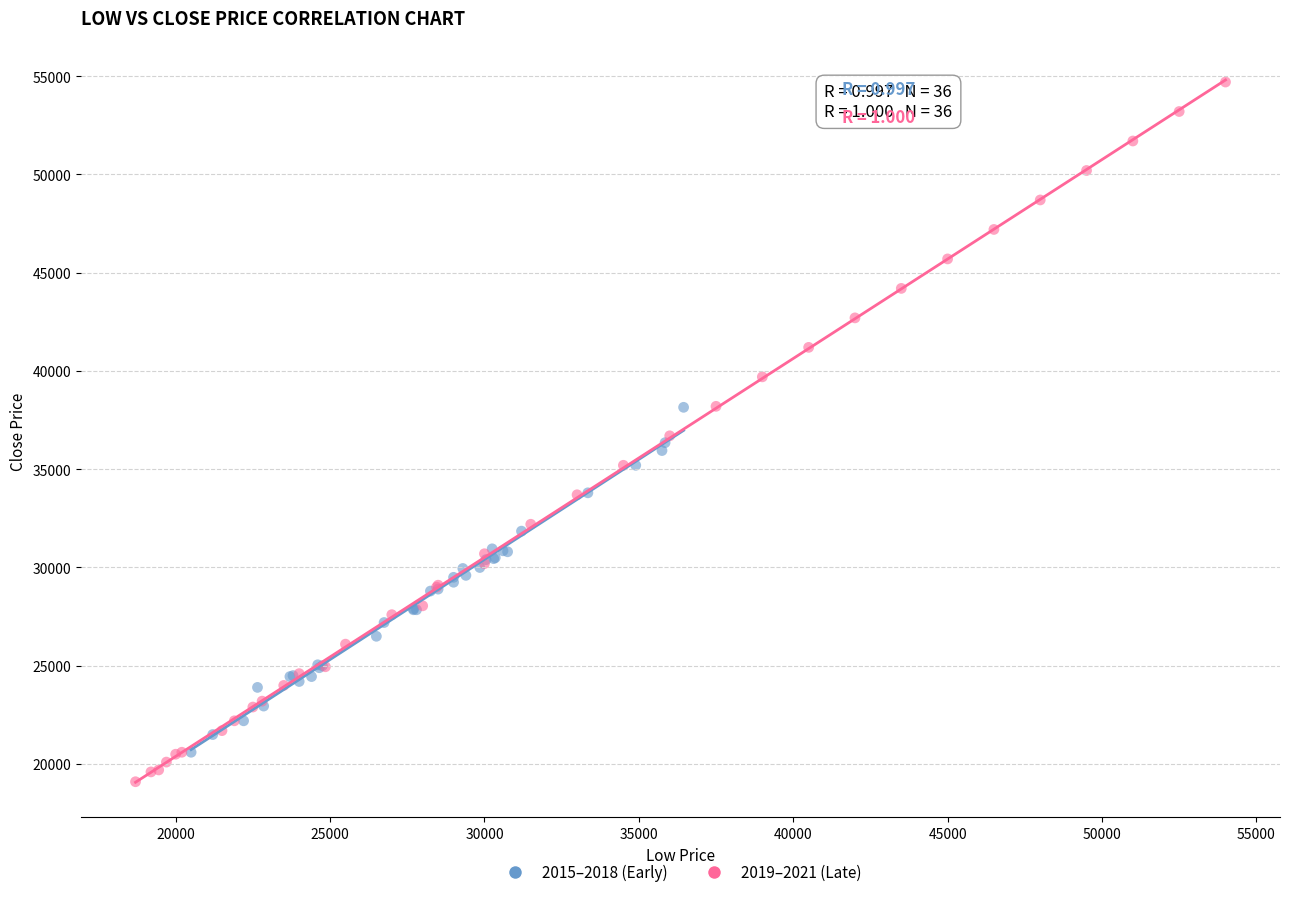

What are all the series names shown in the legend?

2015–2018 (Early), 2019–2021 (Late)